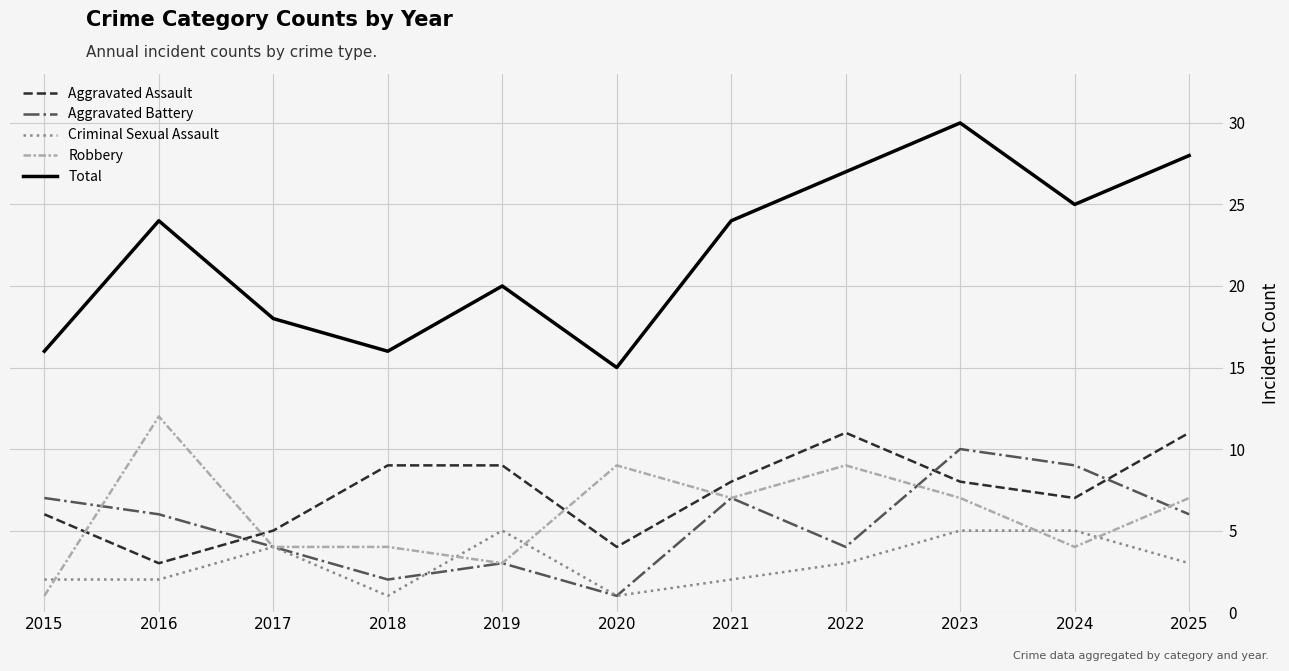

At 2015, list the series in order from smallest to largest.

Robbery, Criminal Sexual Assault, Aggravated Assault, Aggravated Battery, Total